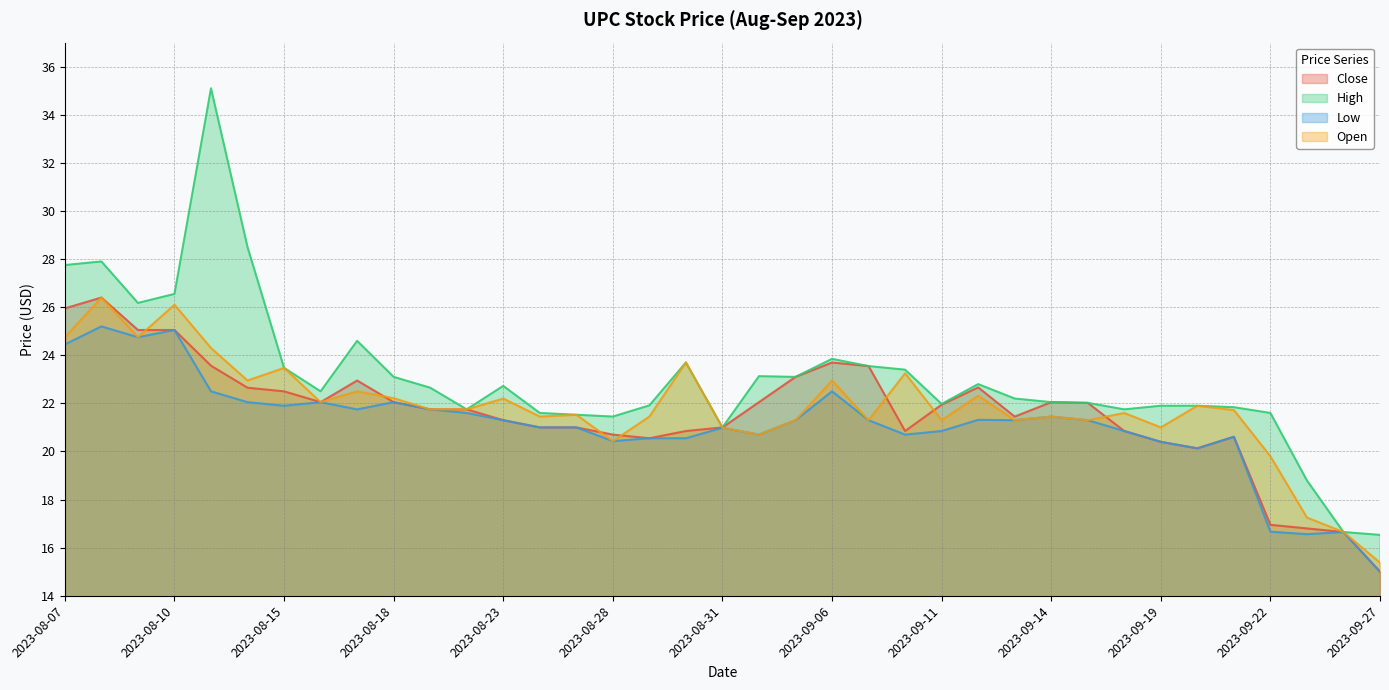

Which series has the widest spread of values?

High